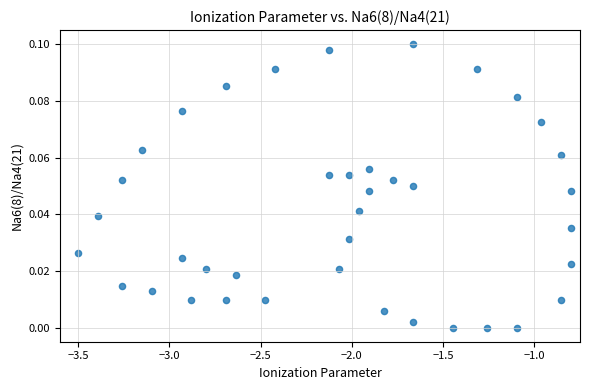

What is the range of X values (max minus min)?

2.7